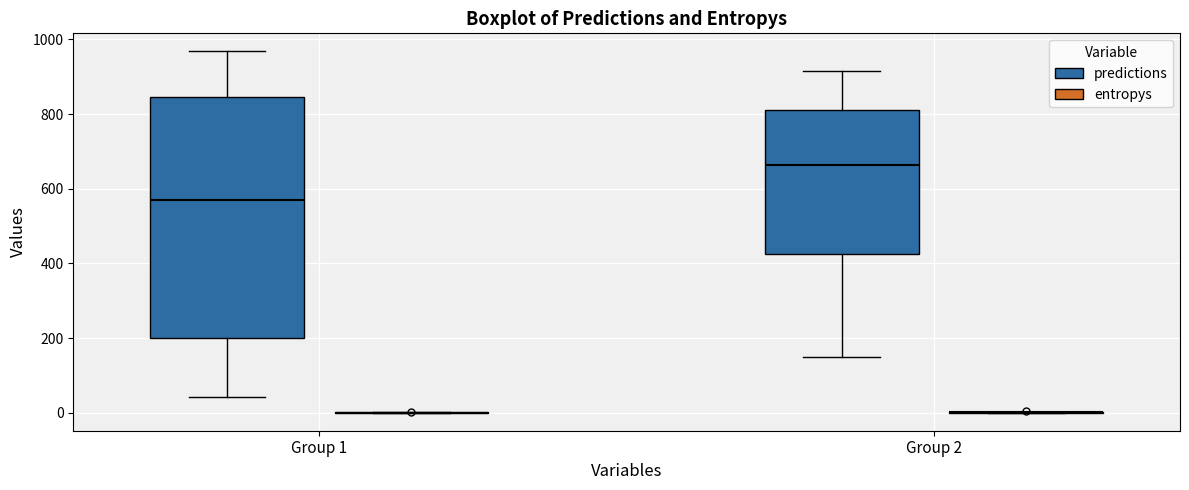

Reading left to right, transcribe this box plot: for each box, give where its median line is, the range the box spans, and where its two whiskers end, as read against the y-axis. The values are not printed on the chart, so give them approximately, as read against the axis.

Group 1 (predictions): median 580, box 200 to 840, whiskers 40 to 960
Group 1 (entropys): box collapsed to a line at 0, whiskers 0 to 0
Group 2 (predictions): median 660, box 420 to 800, whiskers 140 to 920
Group 2 (entropys): box collapsed to a line at 0, whiskers 0 to 0